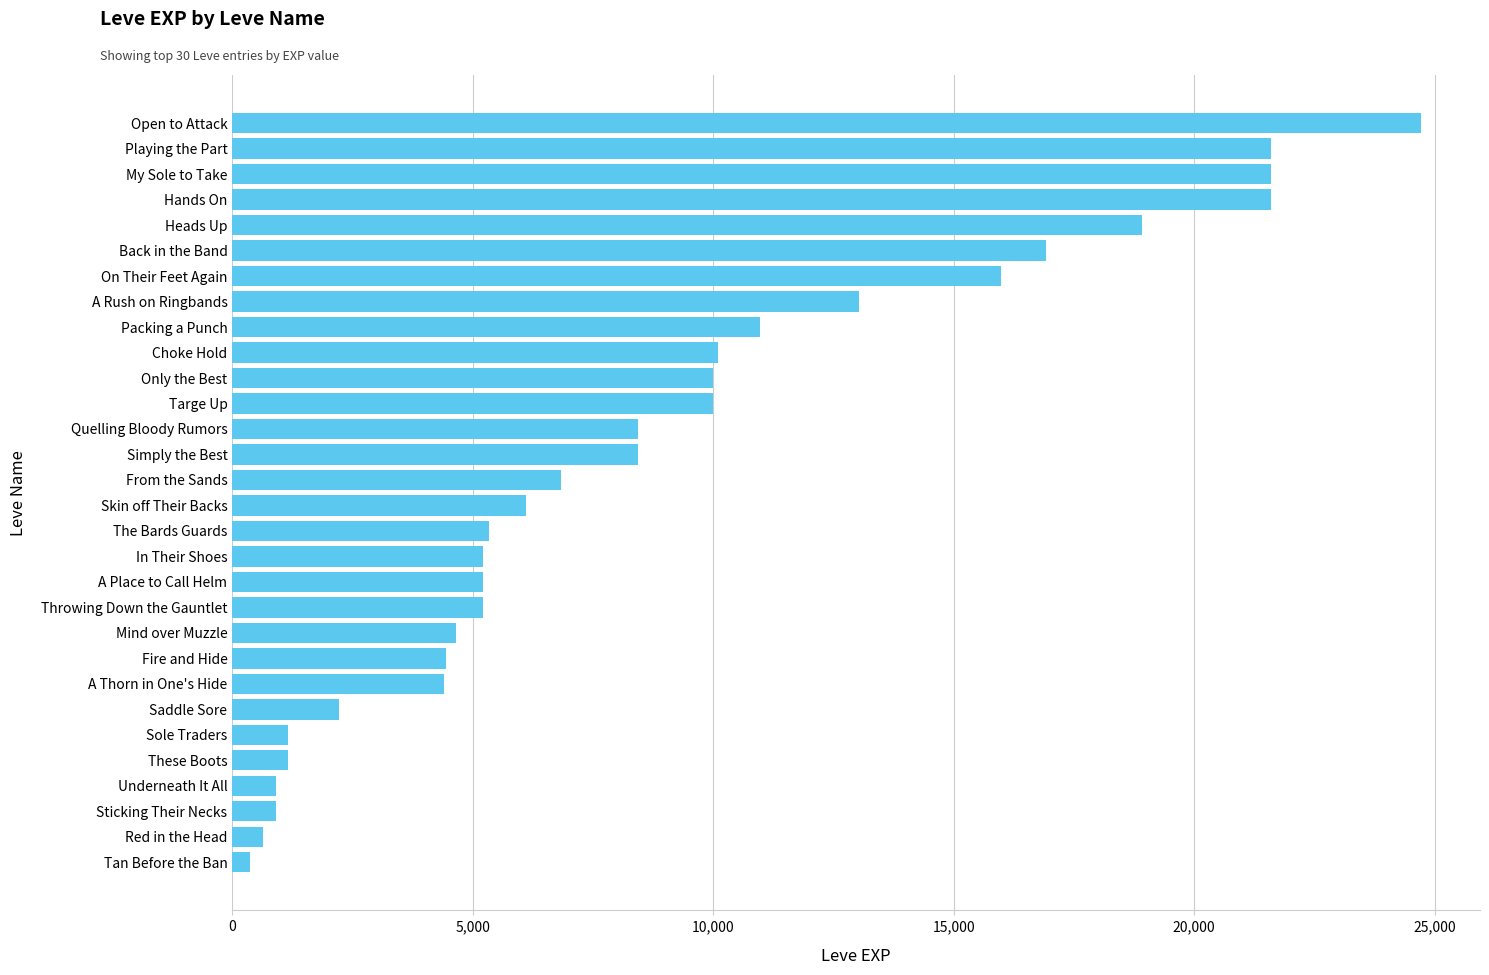

Count the number of data series in this chart.

1